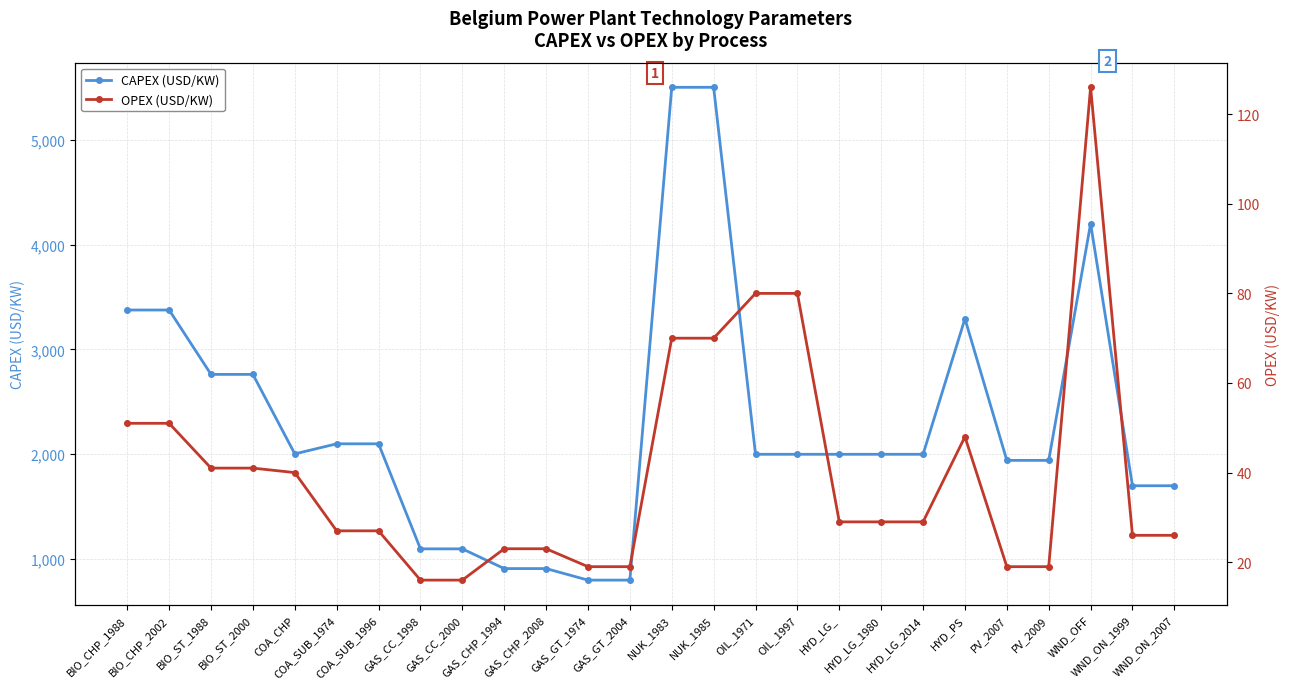

What is the greatest value displayed?

5500